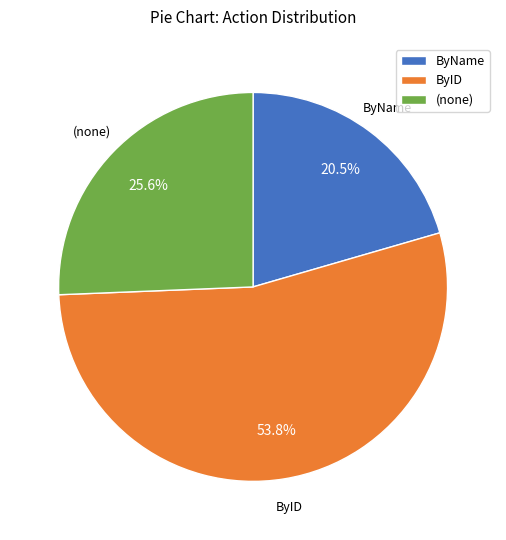

Count the number of slices in the pie.

3